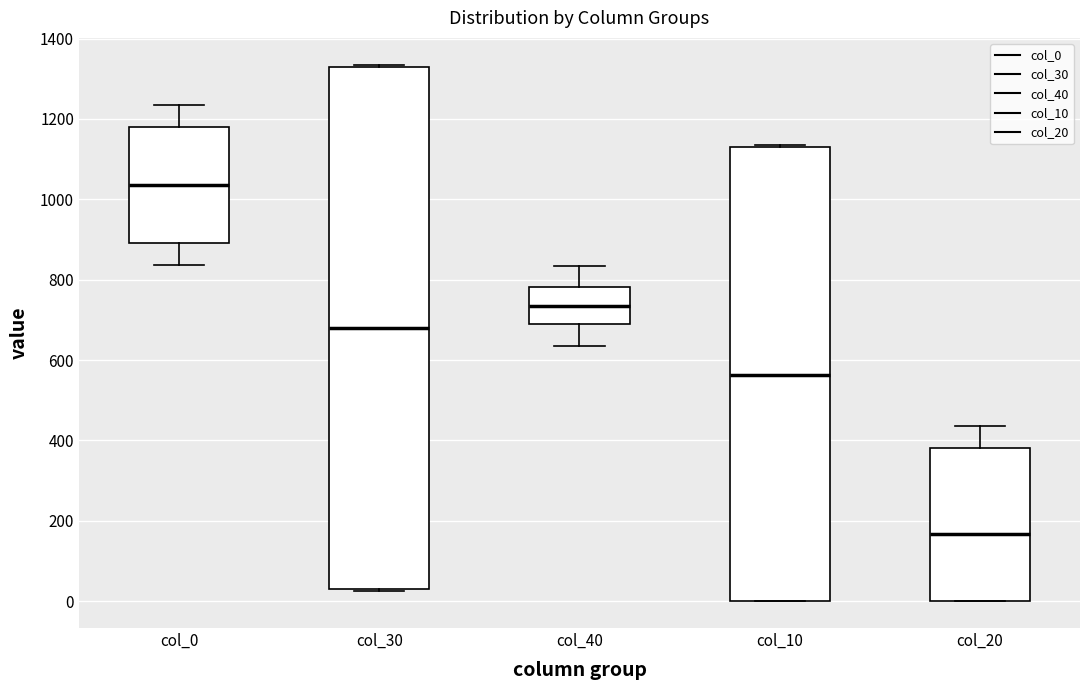

Which box is the tallest, from its lower edge to its upper edge?

col_30